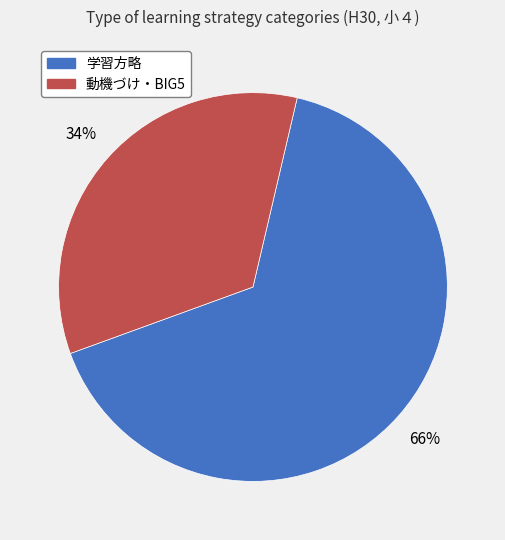

To the nearest percent, what is the average slice percentage?

50%